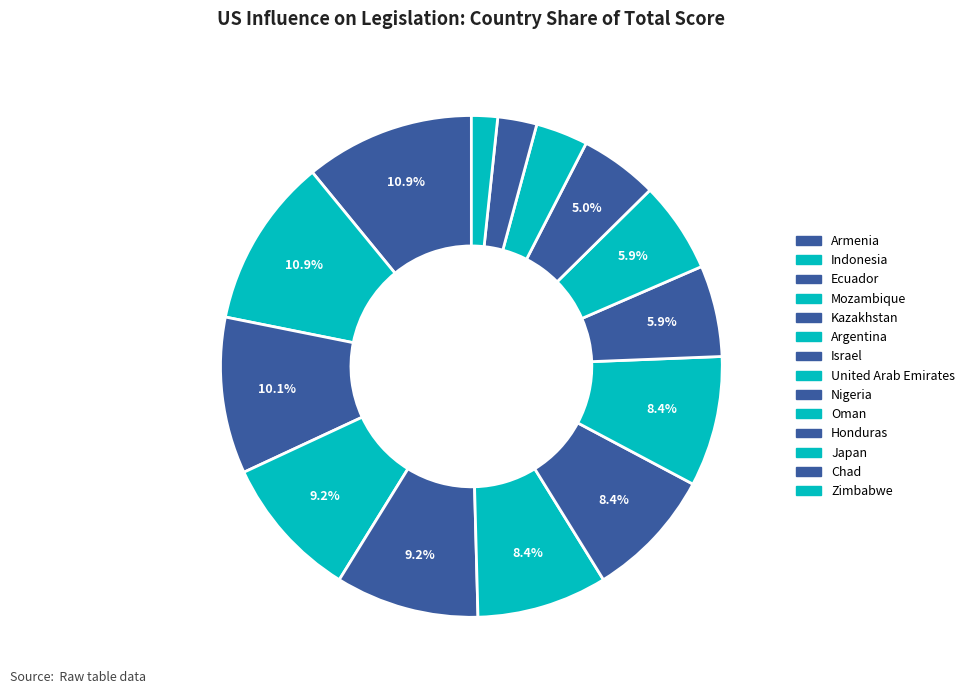

To the nearest percent, what is the combined percentage of Israel and United Arab Emirates?

17%